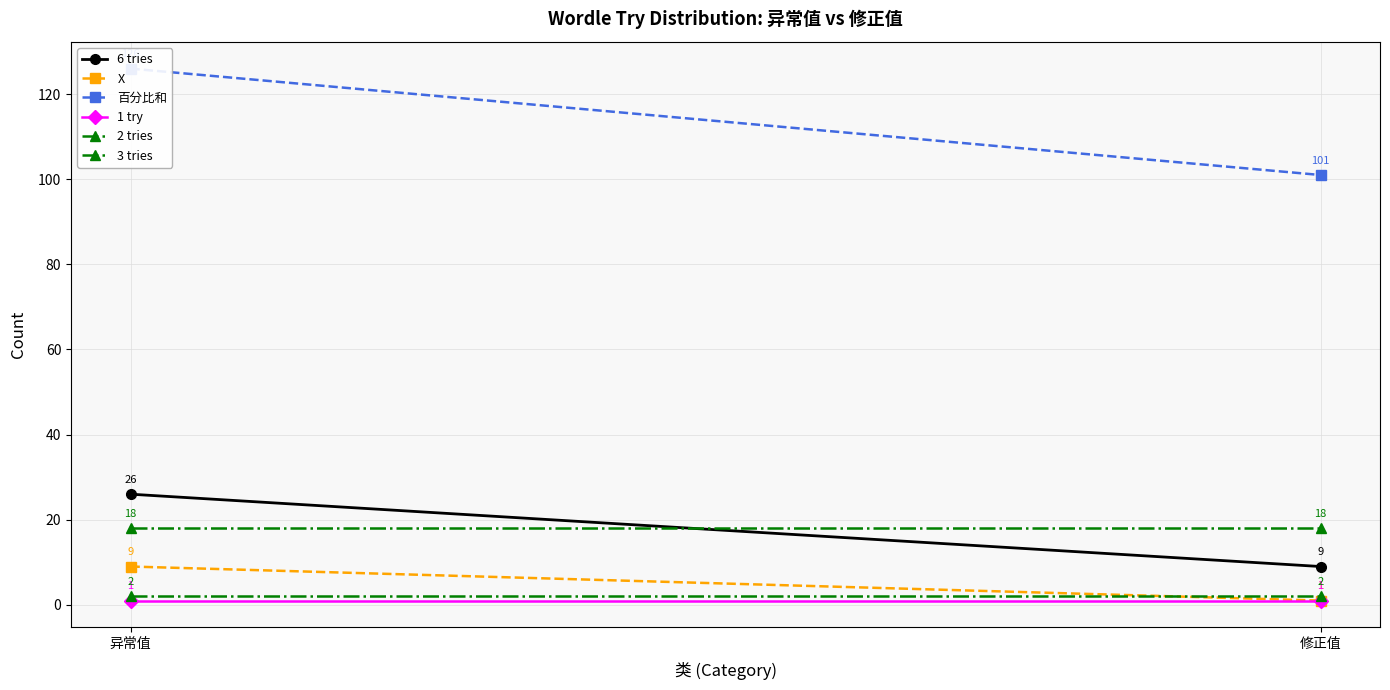

At 修正值, list the series in order from smallest to largest.

X, 1 try, 2 tries, 6 tries, 3 tries, 百分比和